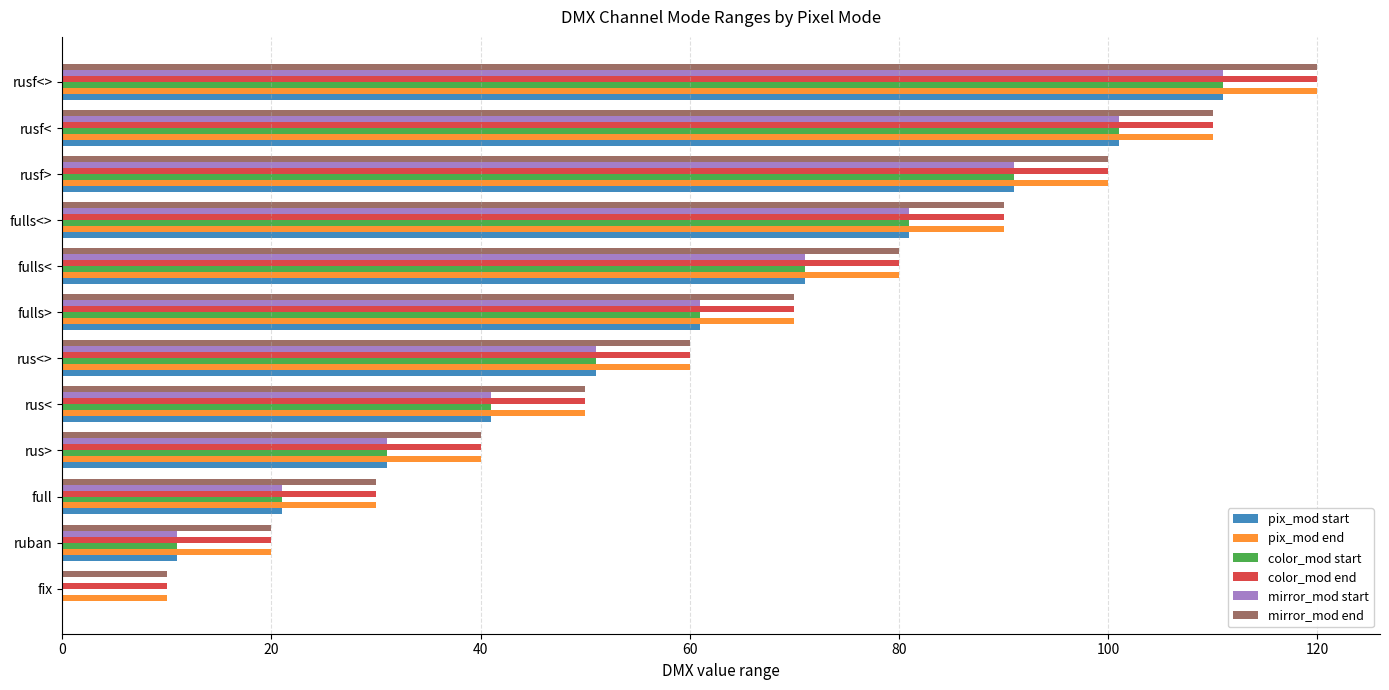

What are all the series names shown in the legend?

pix_mod start, pix_mod end, color_mod start, color_mod end, mirror_mod start, mirror_mod end